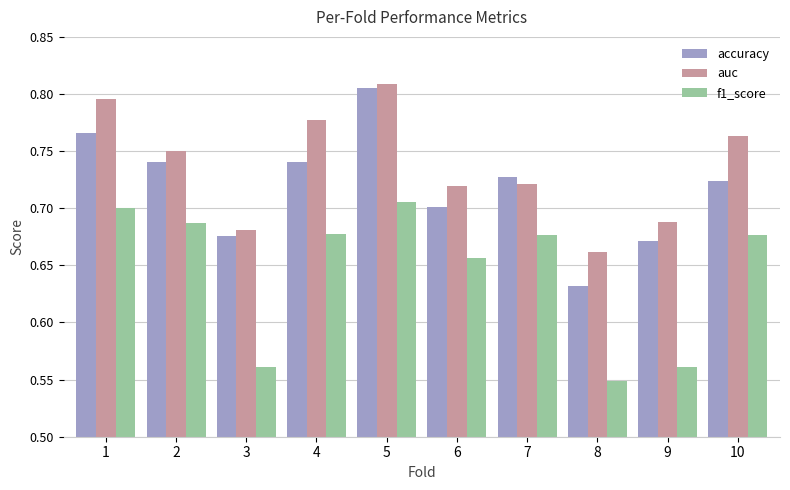

Which category has the lowest value in the f1_score series?

8